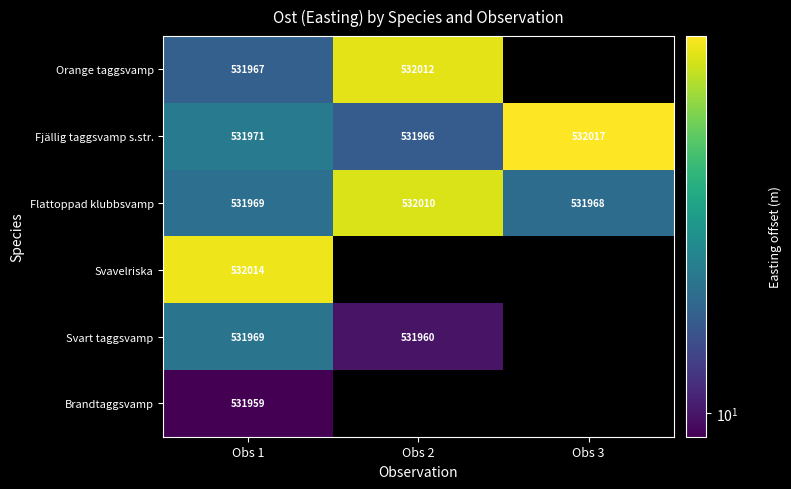

How many data points in Fjällig taggsvamp s.str. are less than 531971?

1